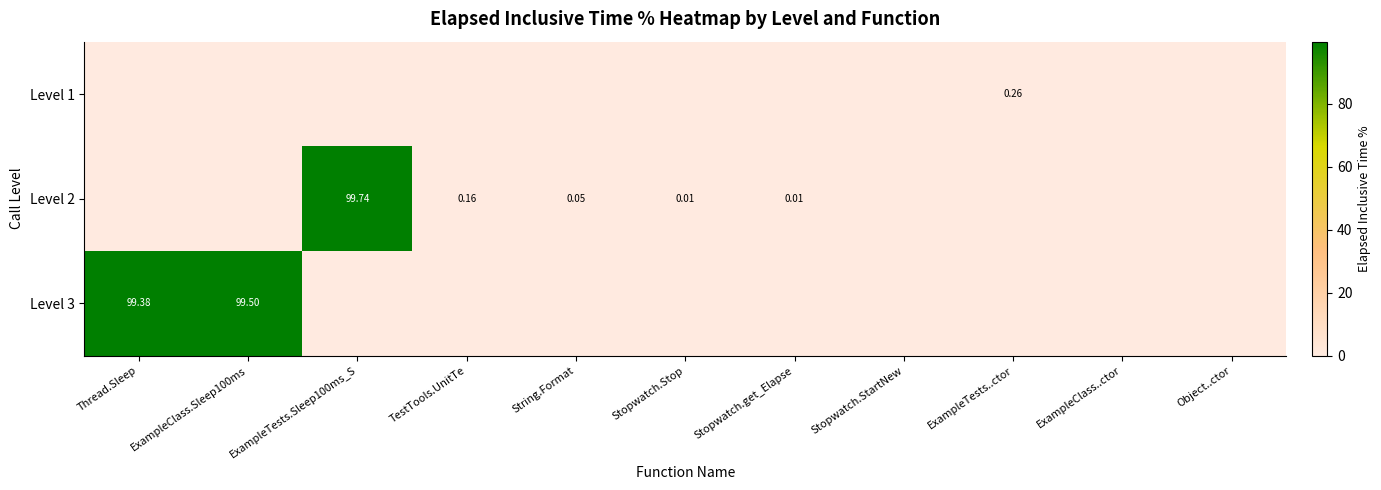

What is the highest value of the Level 2 series?

99.7